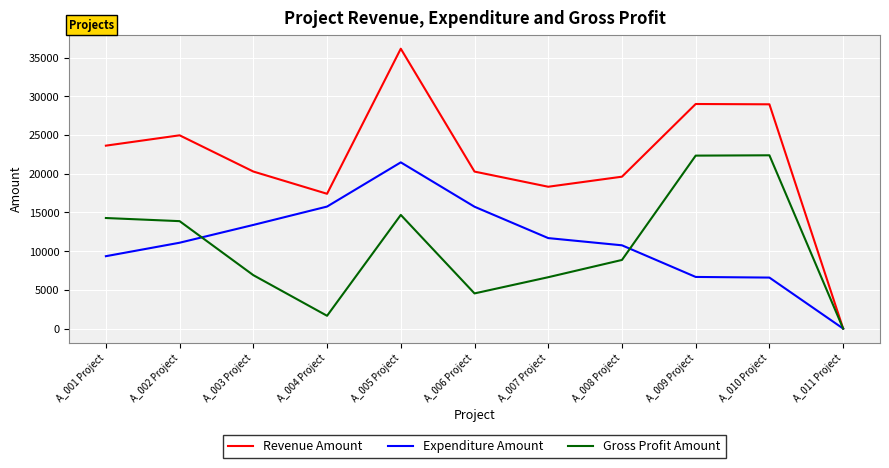

The value of Gross Profit Amount at A_011 Project is 7817. True or false?

False